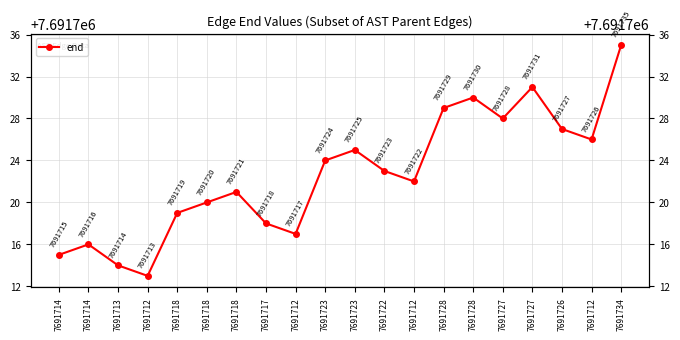

Which category has the highest value across all series?

7691734